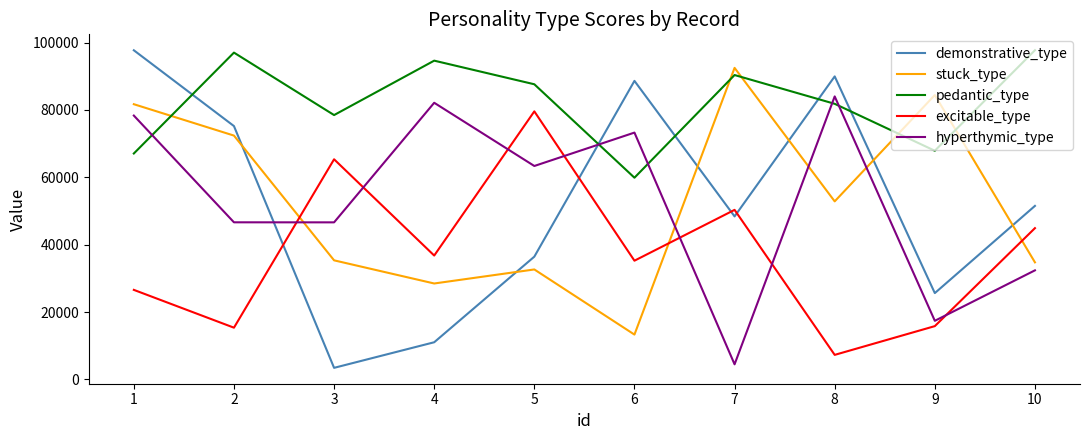

At which category is the sum across all series the highest?

1